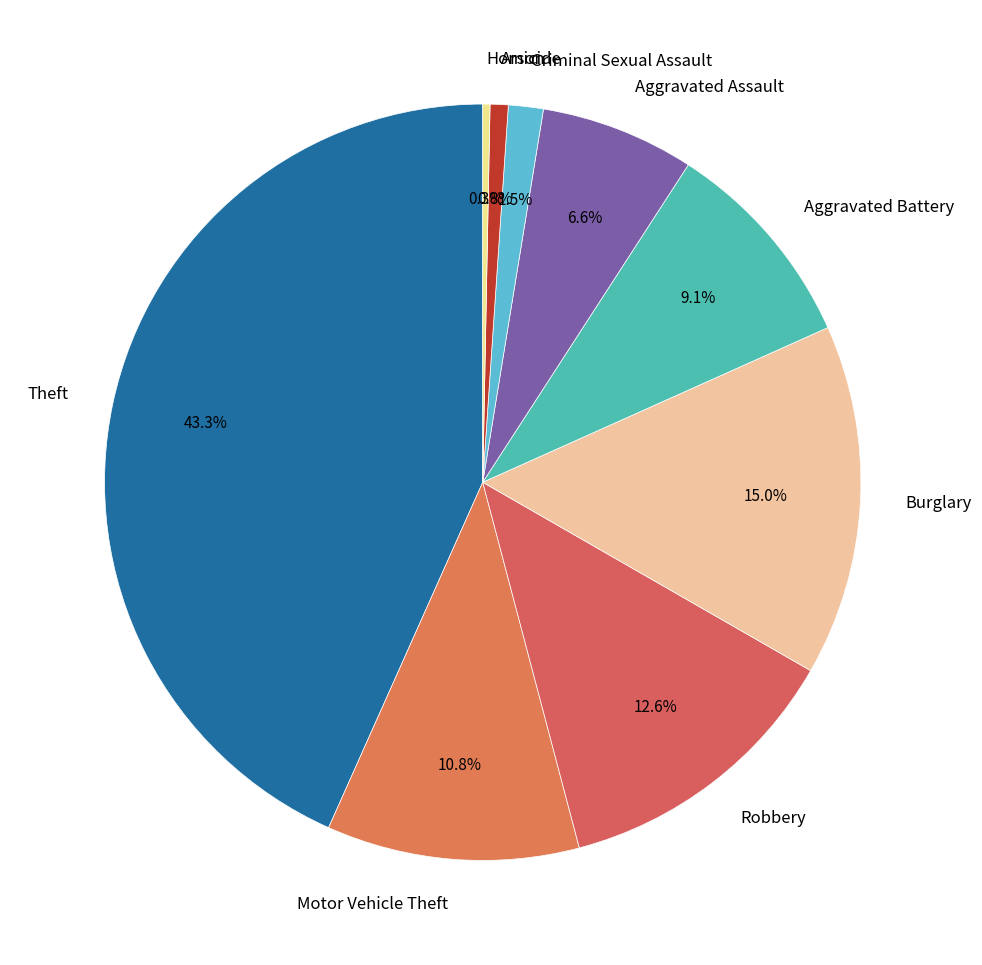

What percentage is the Aggravated Assault slice, to the nearest percent?

7%